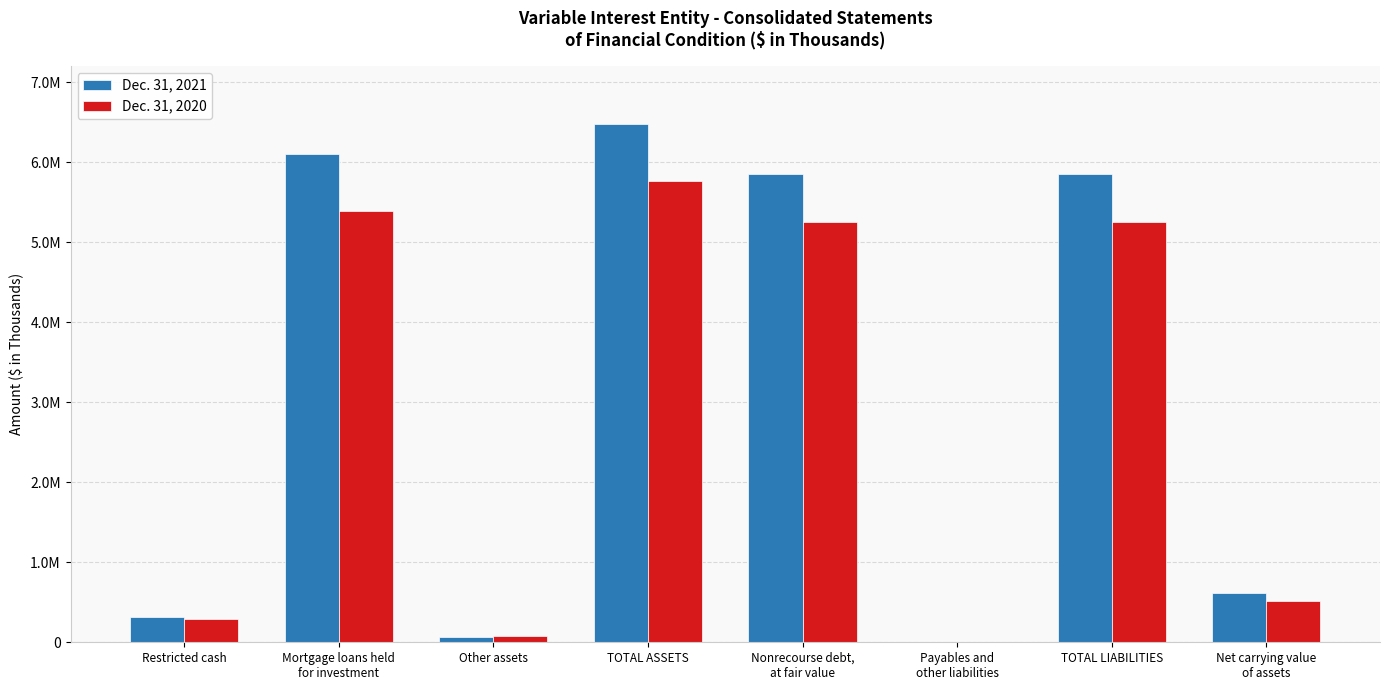

What are all the series names shown in the legend?

Dec. 31, 2021, Dec. 31, 2020